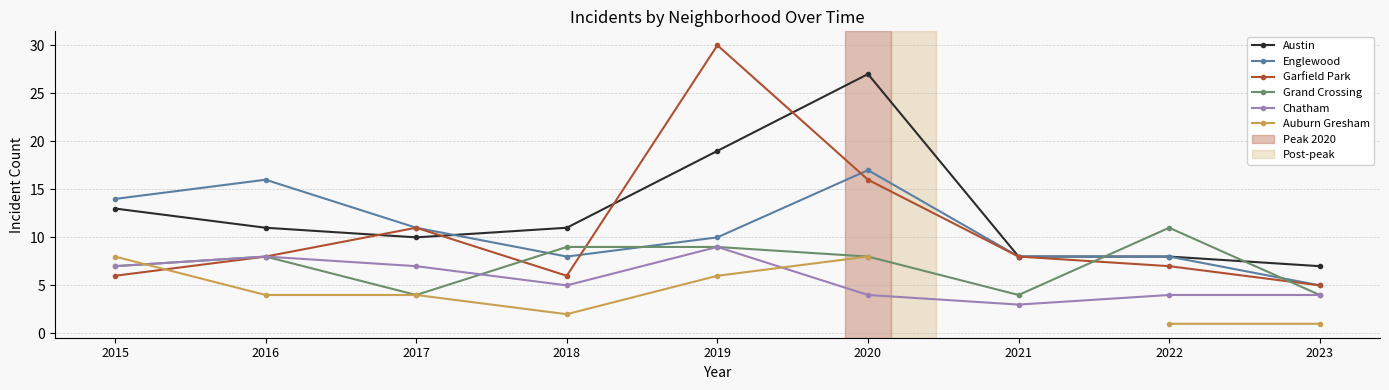

What are all the series names shown in the legend?

Austin, Englewood, Garfield Park, Grand Crossing, Chatham, Auburn Gresham